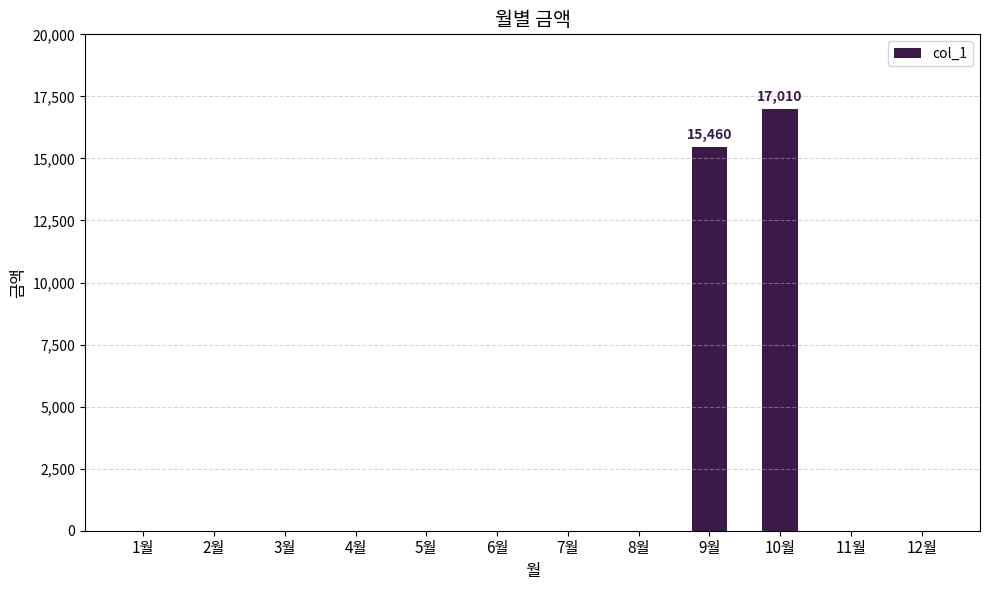

Count the number of values greater than 0.

2